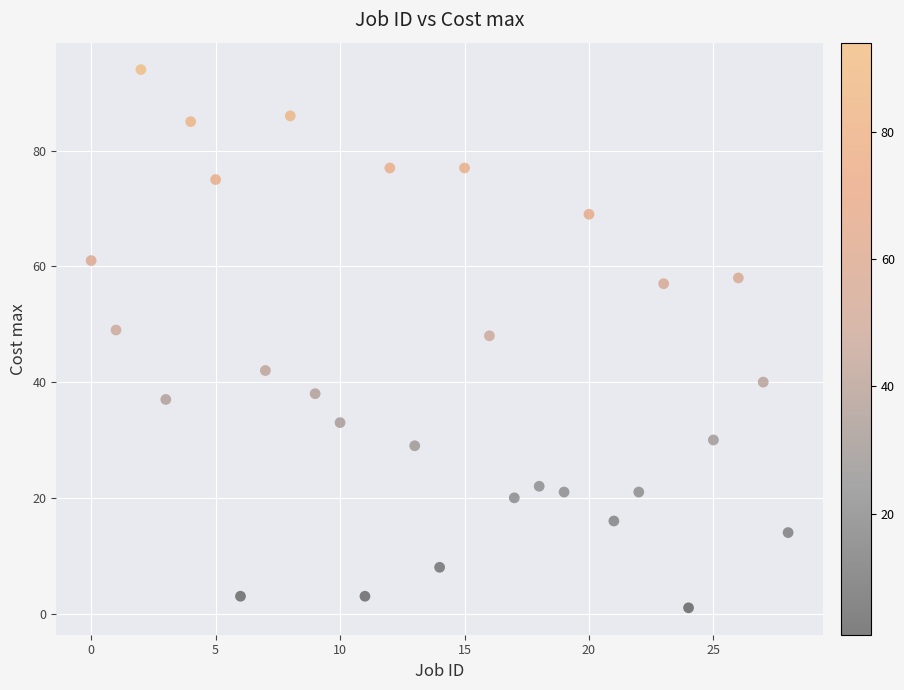

What is the range of Y values (max minus min)?

93